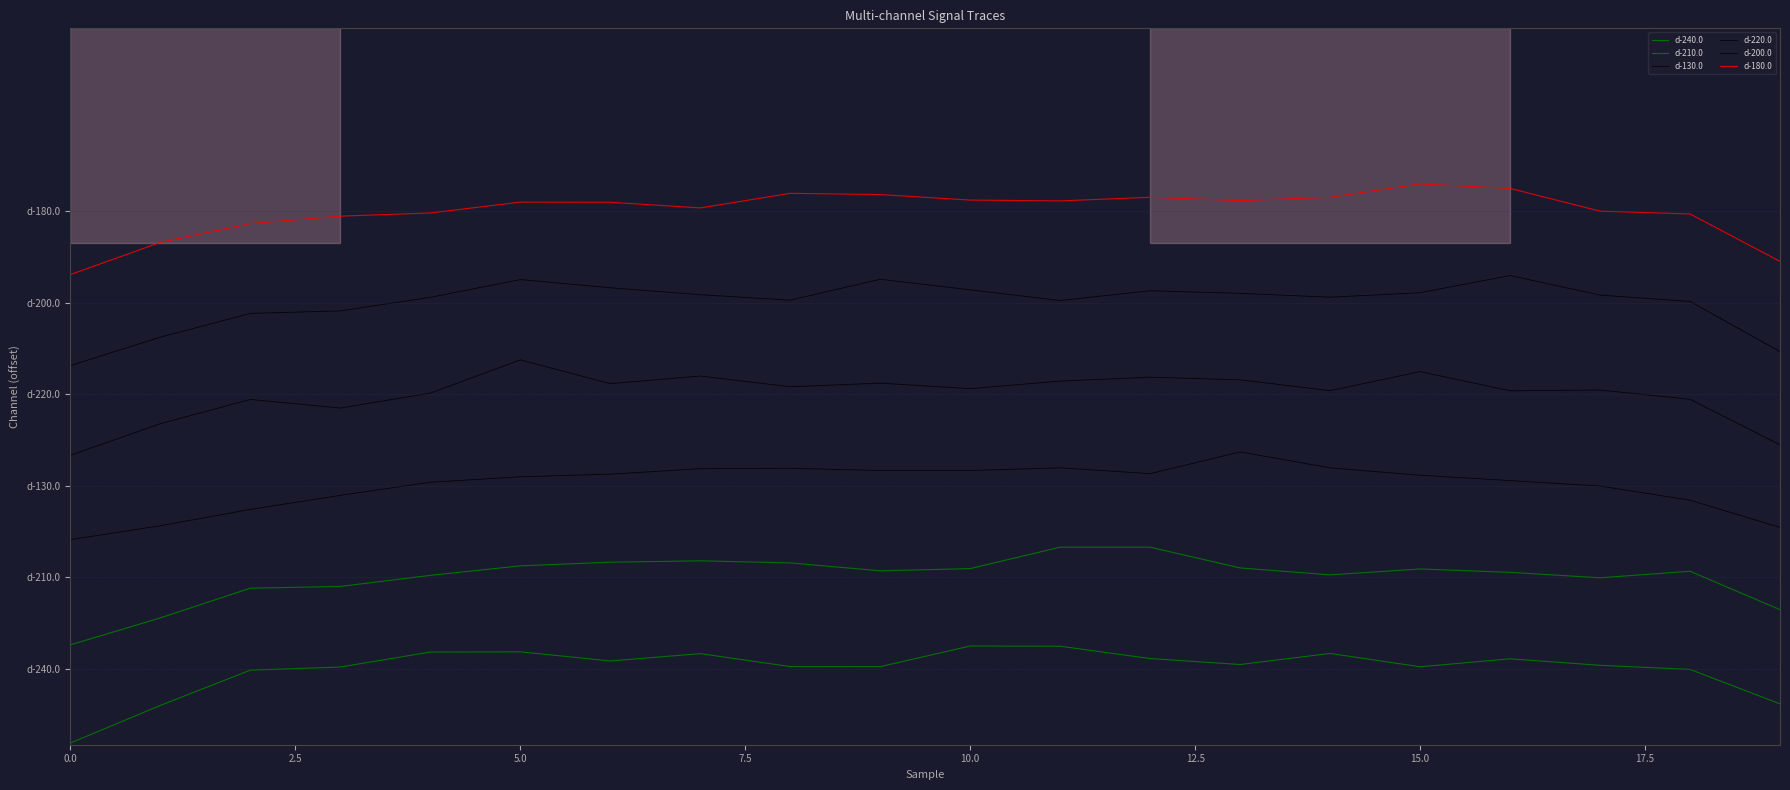

Does the chart display data point markers on the line(s)?

No